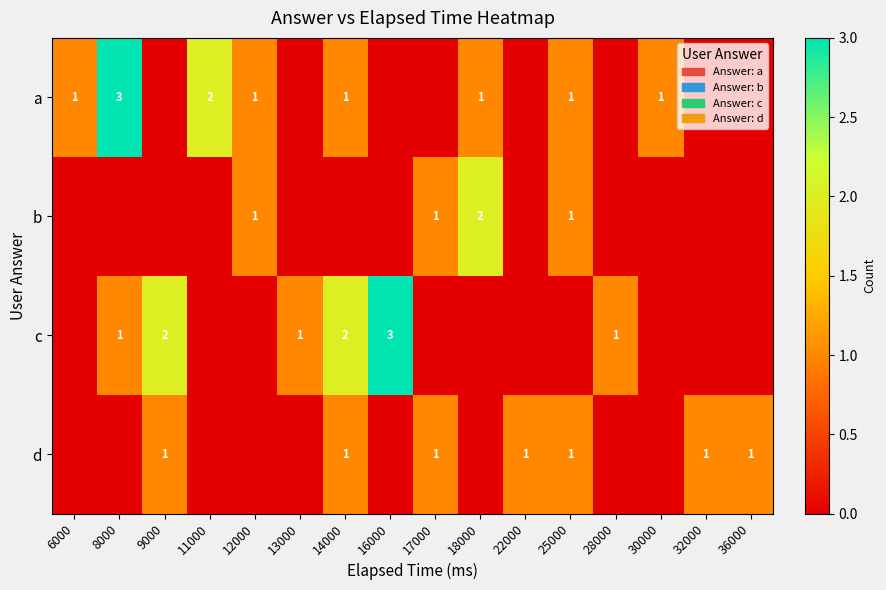

True or false: b has a value of 1 at 12000.

True